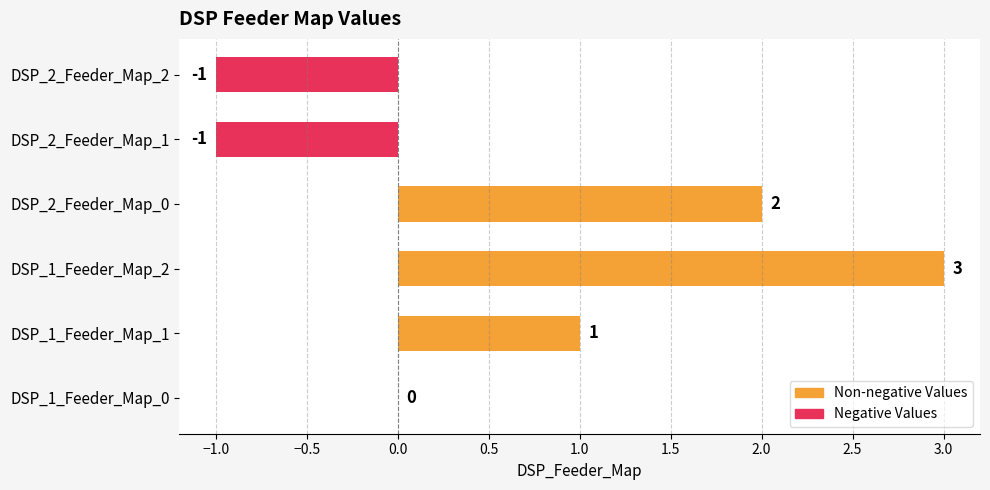

What is the average value?

1